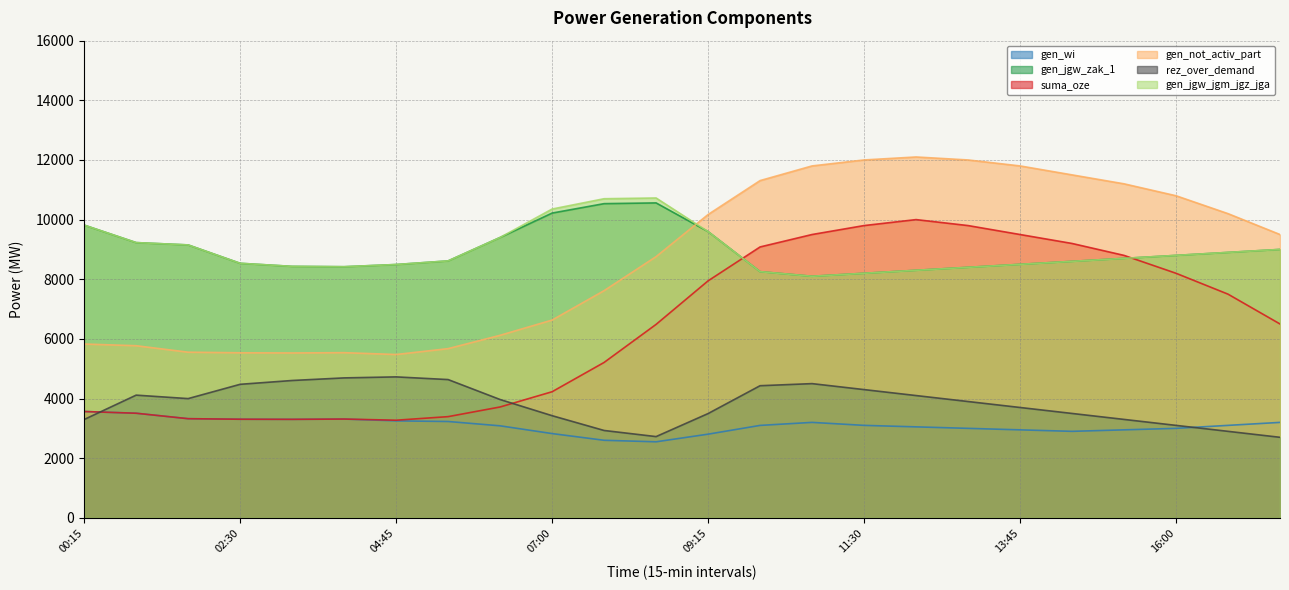

What value does the gen_wi series have at 00:15, to the nearest 100?

3600